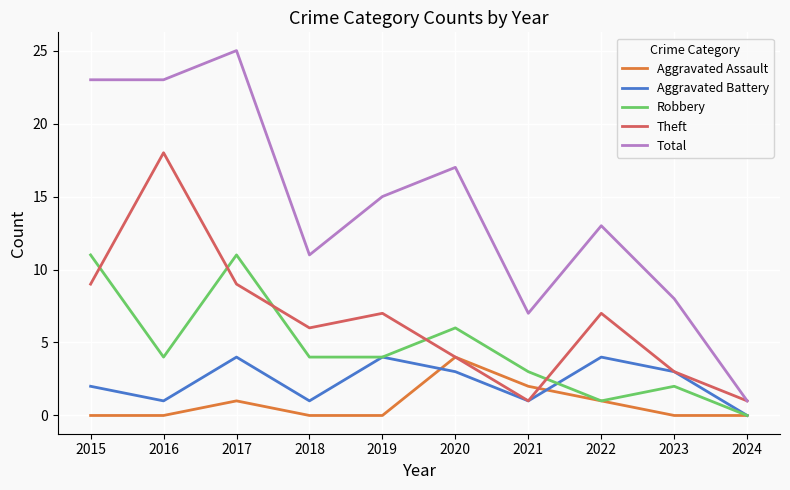

Reading left to right, what are all the values shown in this chart?

Aggravated Assault: 0	0	1	0	0	4	2	1	0	0
Aggravated Battery: 2	1	4	1	4	3	1	4	3	0
Robbery: 11	4	11	4	4	6	3	1	2	0
Theft: 9	18	9	6	7	4	1	7	3	1
Total: 23	23	25	11	15	17	7	13	8	1